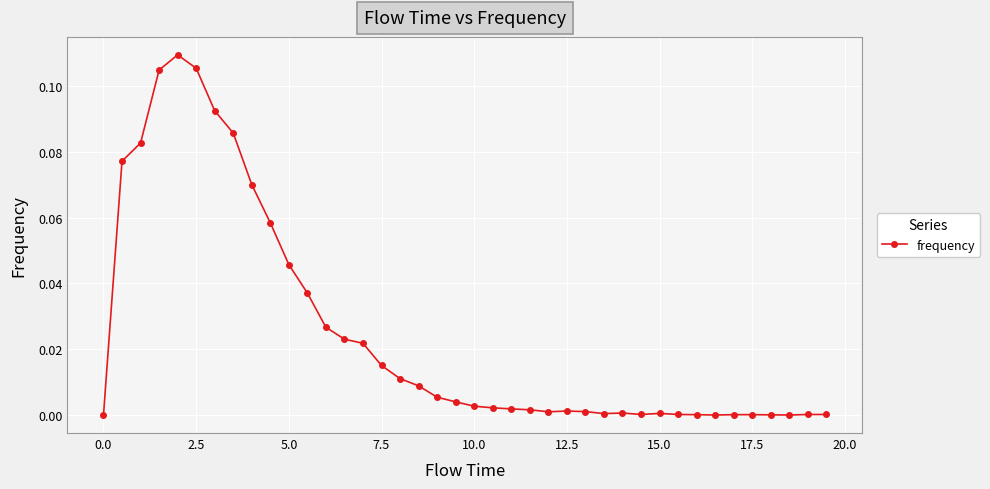

What is the sum of all values?

1.0